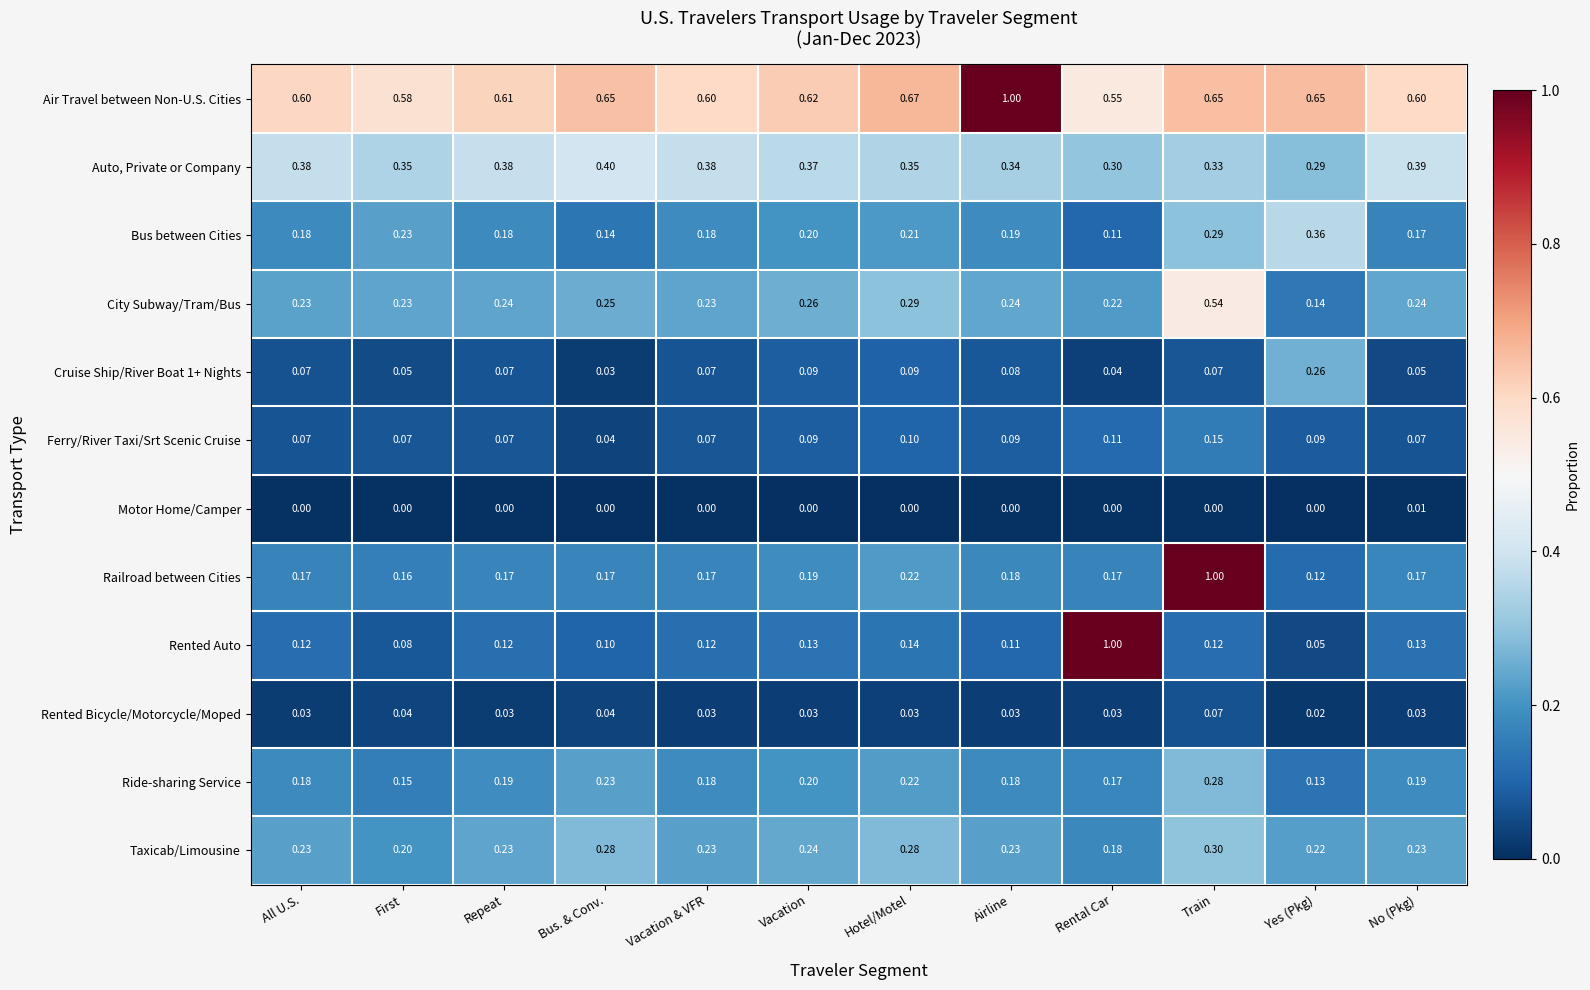

Between Bus. & Conv. and Rental Car, which series saw the biggest shift?

Rented Auto